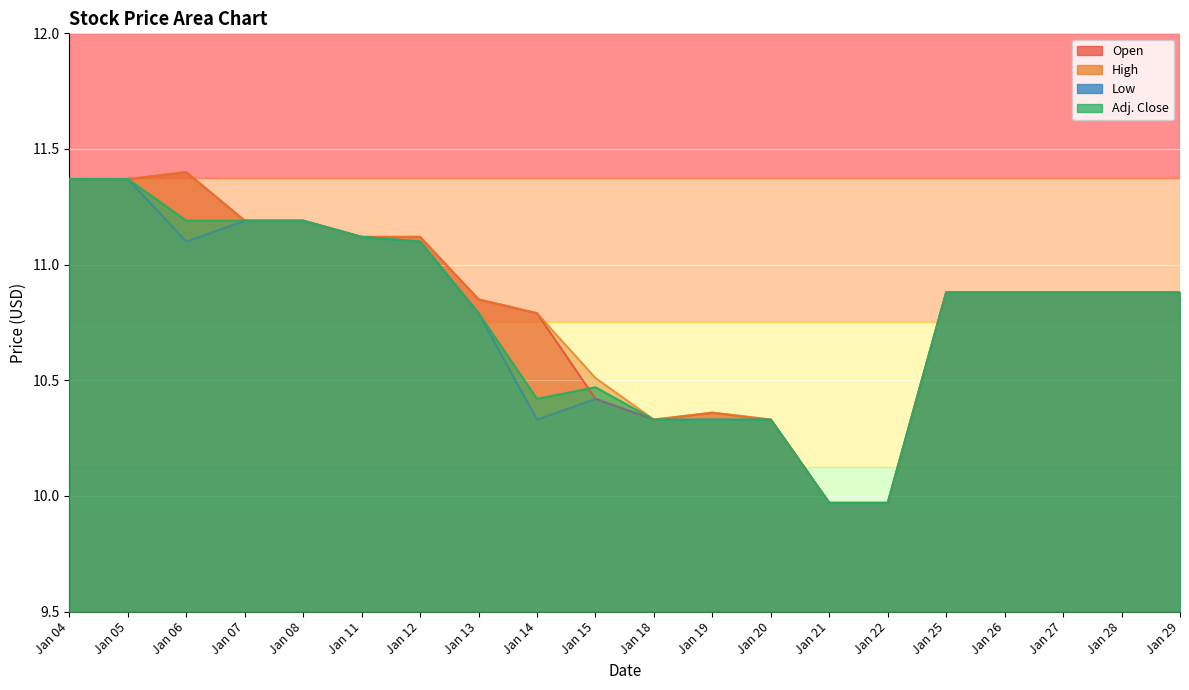

At which label is High closest to 10?

Jan 21